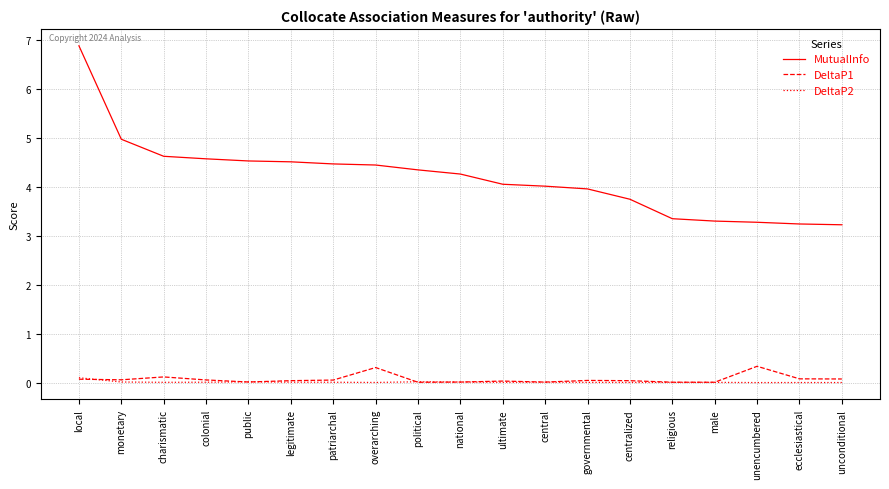

At which category does the chart reach its peak across all series?

local